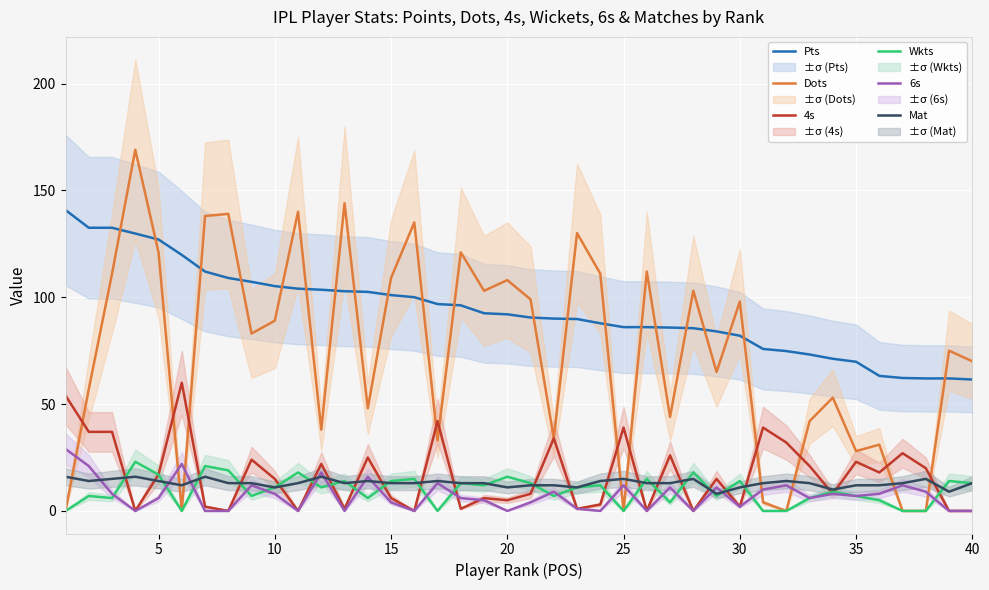

How many values in the Dots series are below 83?

20